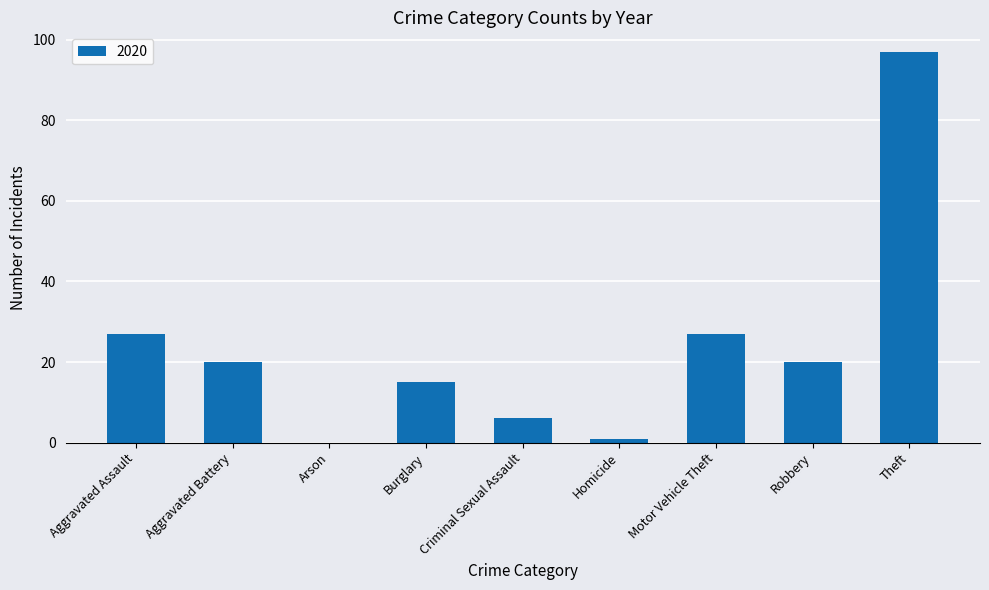

Between Aggravated Assault and Aggravated Battery, which is larger?

Aggravated Assault